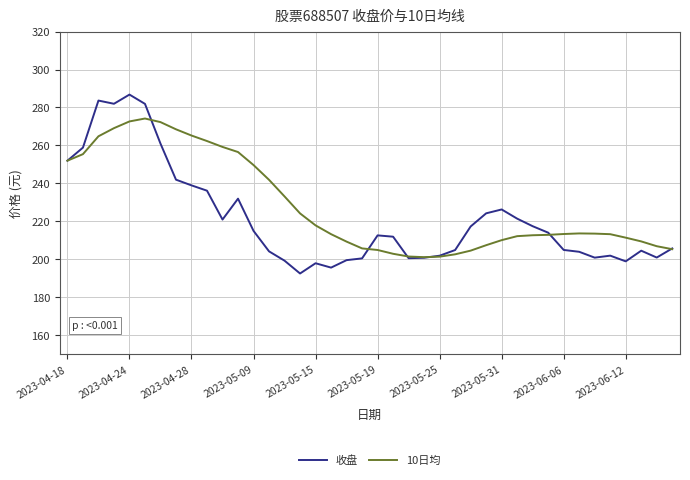

What is the highest value of the 10日均 series?

274.2